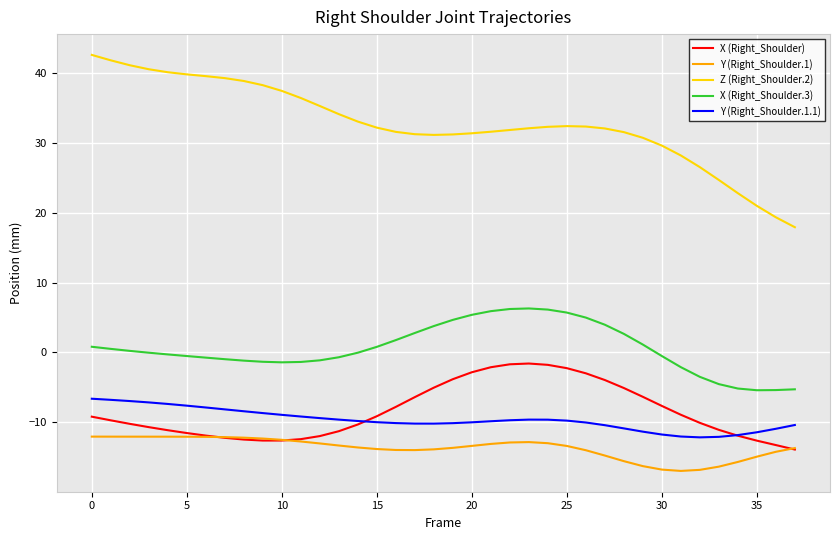

Which series has the largest total across all categories?

Z (Right_Shoulder.2)